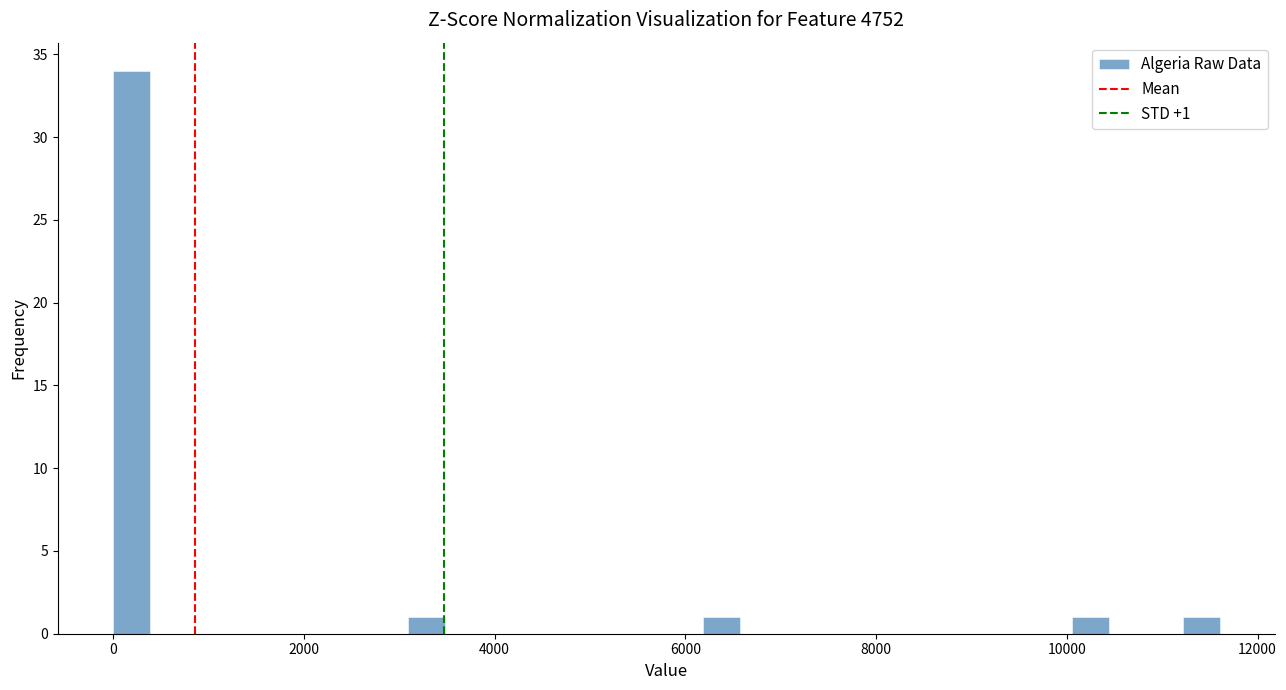

Around what value on the x-axis is the tallest bar? Give the approximate position of its centre, as read against the axis.

200